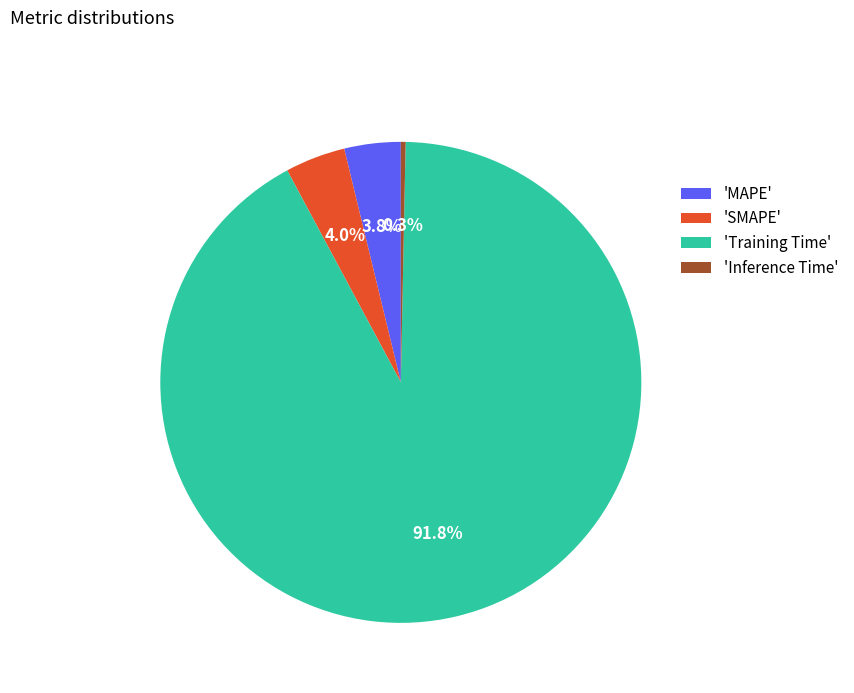

What is the largest slice in the pie chart?

'Training Time'